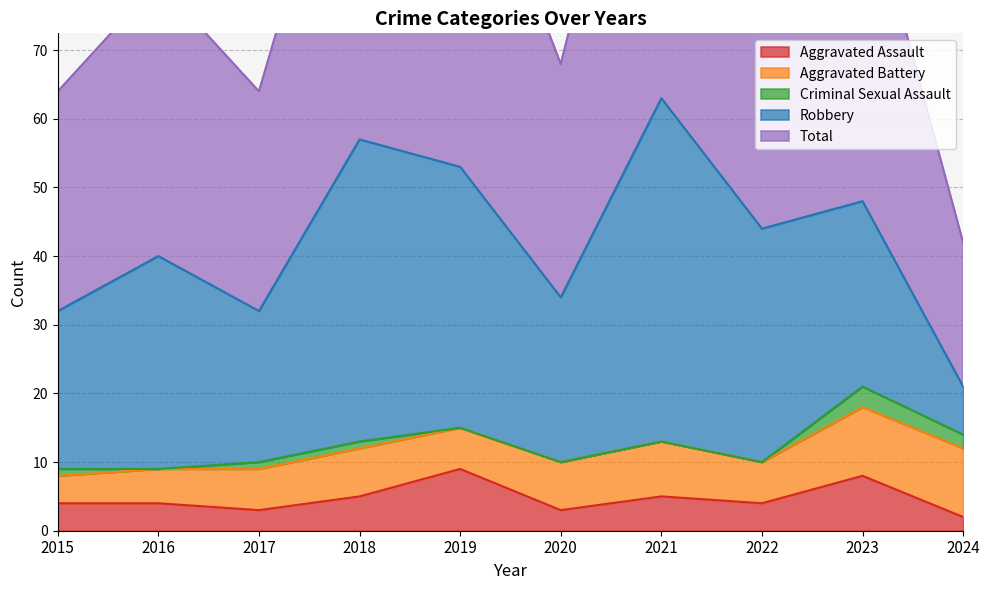

What is the average value of the Aggravated Battery series?

7